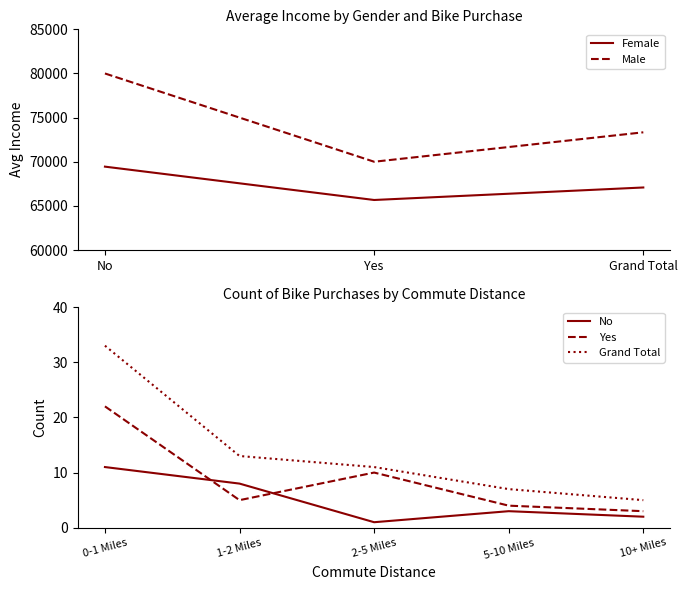

Count the Male values in the range 70000 to 80000.

3